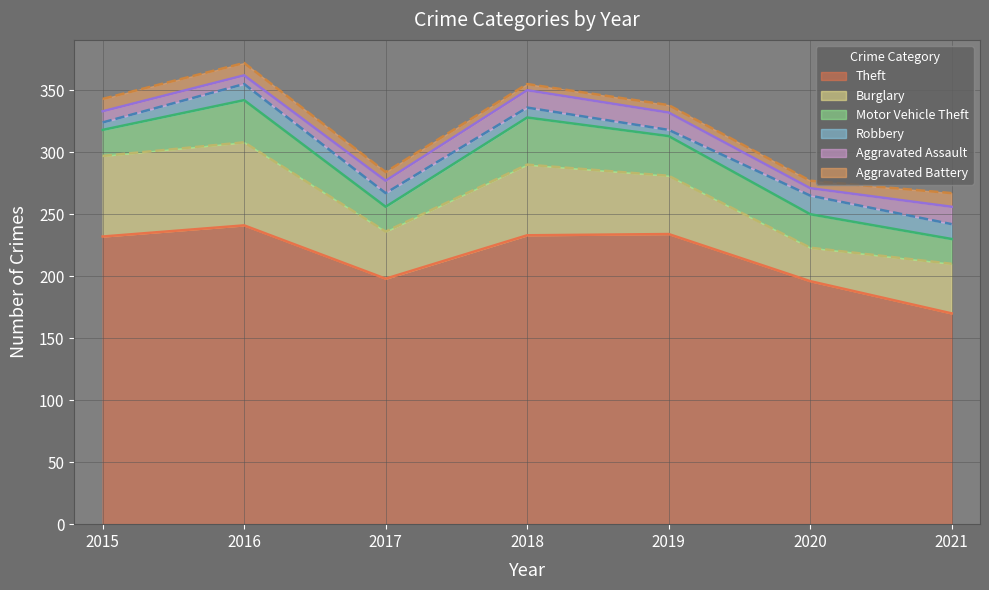

At which category does the chart reach its peak across all series?

2016